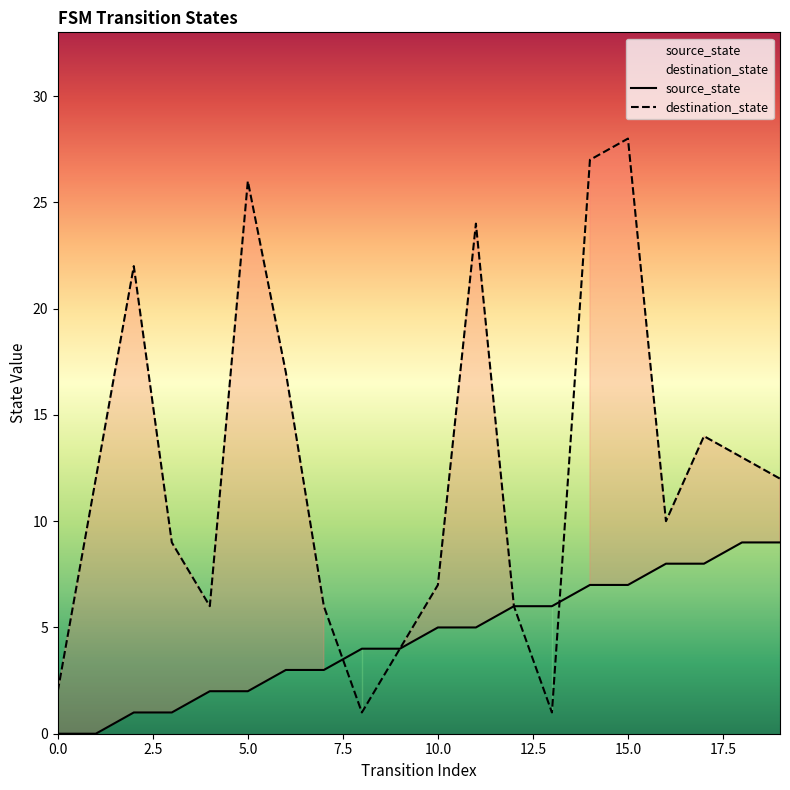

How many data points does each series have?

20